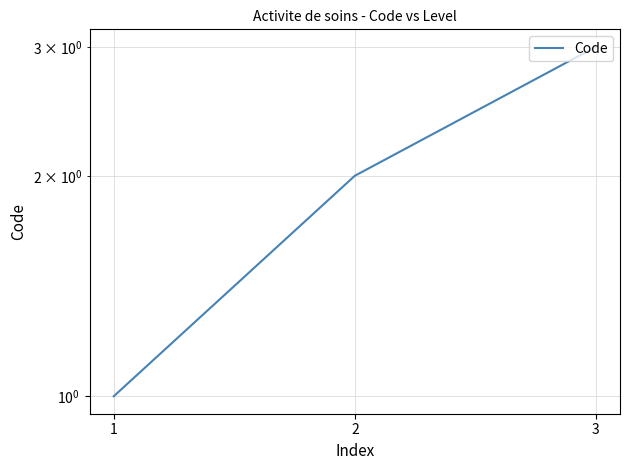

Reading left to right, what are all the values shown in this chart?

1=1	2=2	3=3